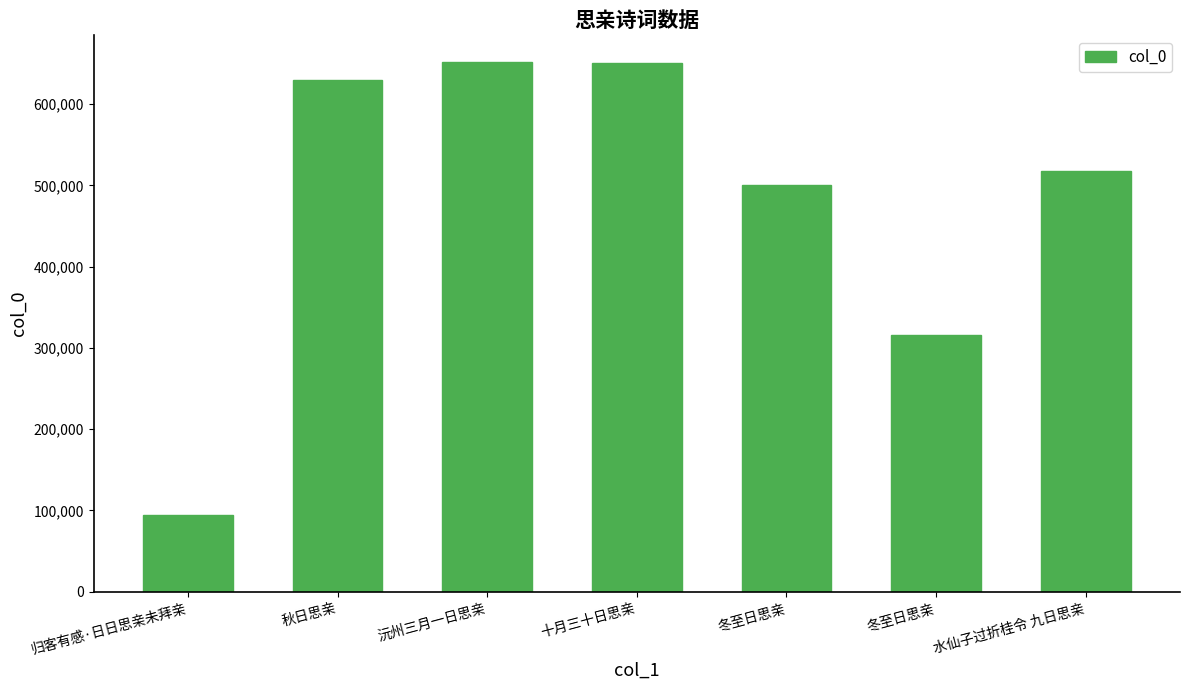

Reading right to left, extract all data points from this chart.

水仙子过折桂令 九日思亲=518062	冬至日思亲=315436	冬至日思亲=500013	十月三十日思亲=650440	沅州三月一日思亲=651928	秋日思亲=629892	归客有感·日日思亲未拜亲=94841